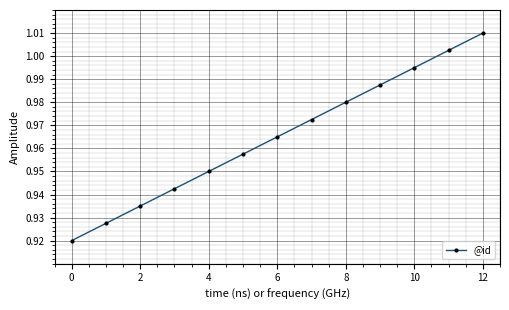

What is the difference between the maximum and second lowest values?

0.1